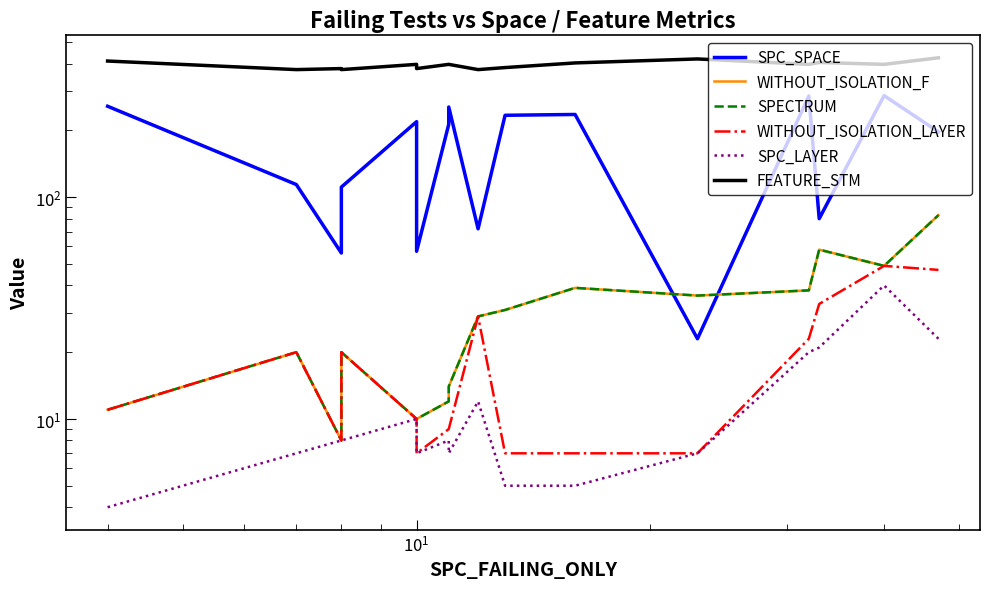

What is the label of the 6th point from the left?

5